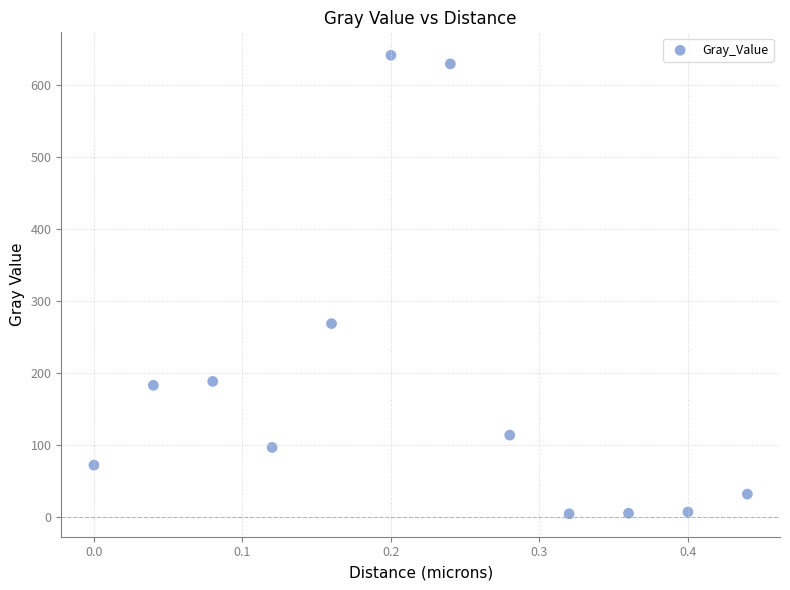

What is the average Y value?

186.9